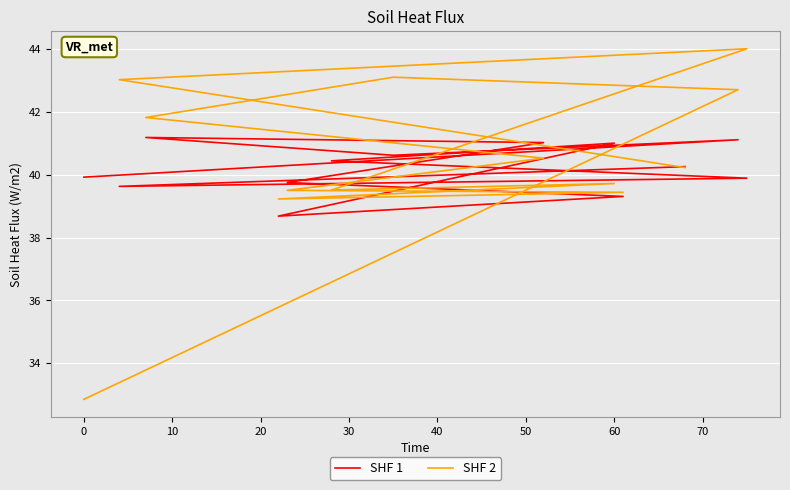

What is the difference between the highest and lowest values at 60?

1.3